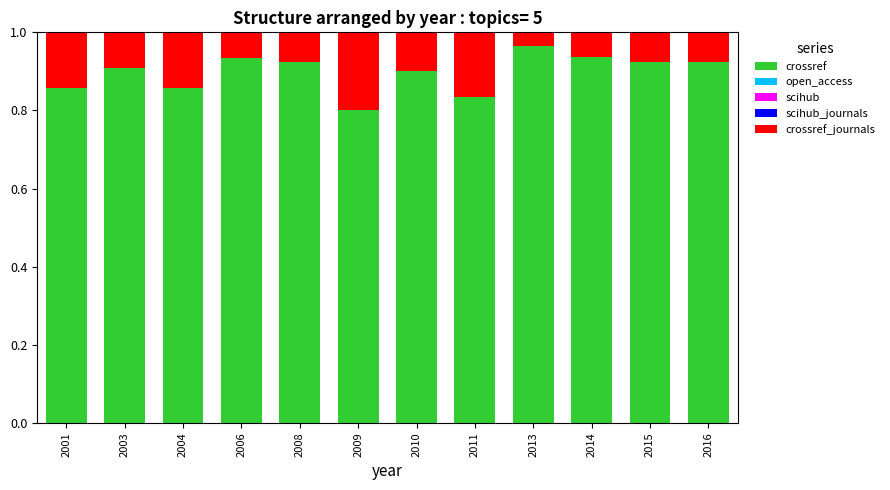

At which label is crossref closest to 0?

2009